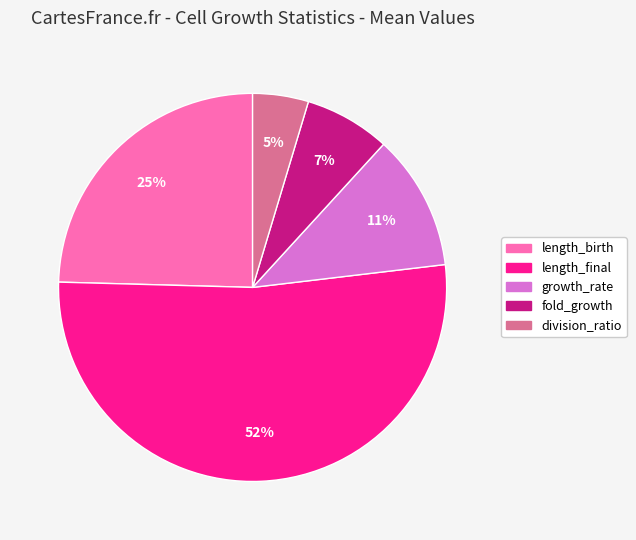

Count the number of slices in the pie.

5